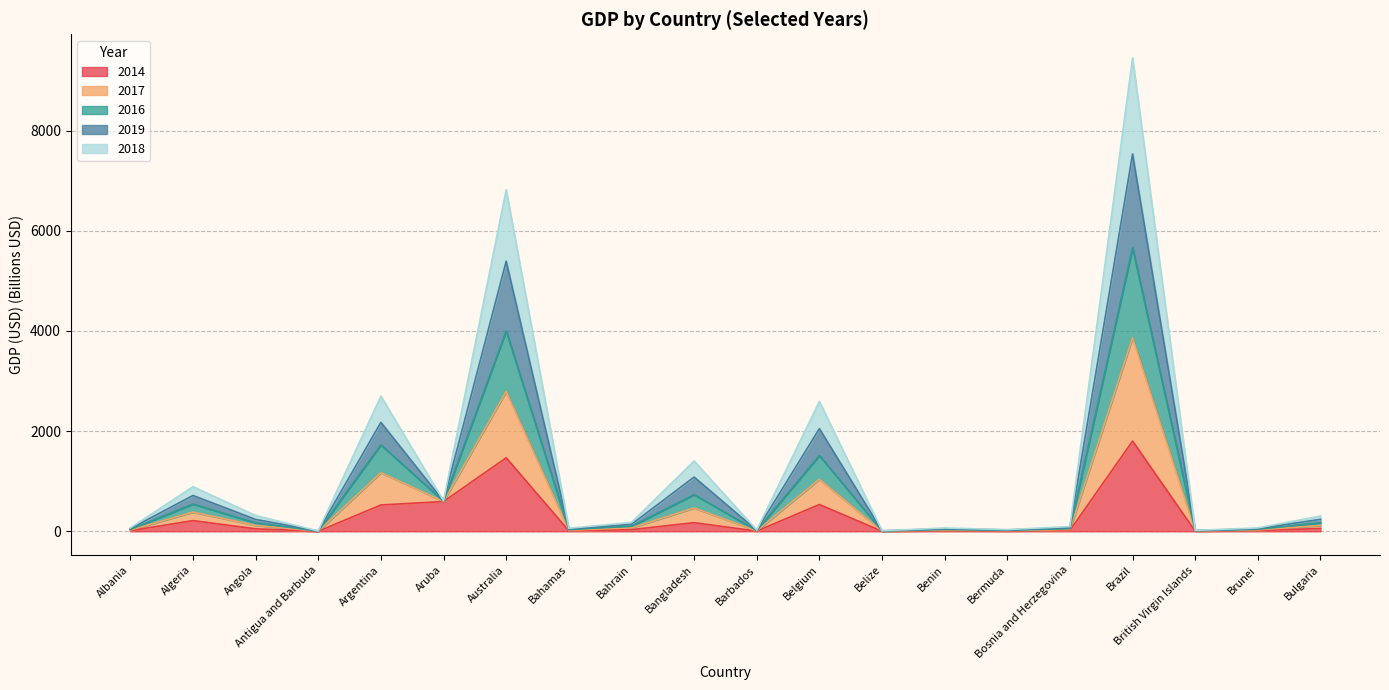

At which category is the sum across all series the highest?

Brazil